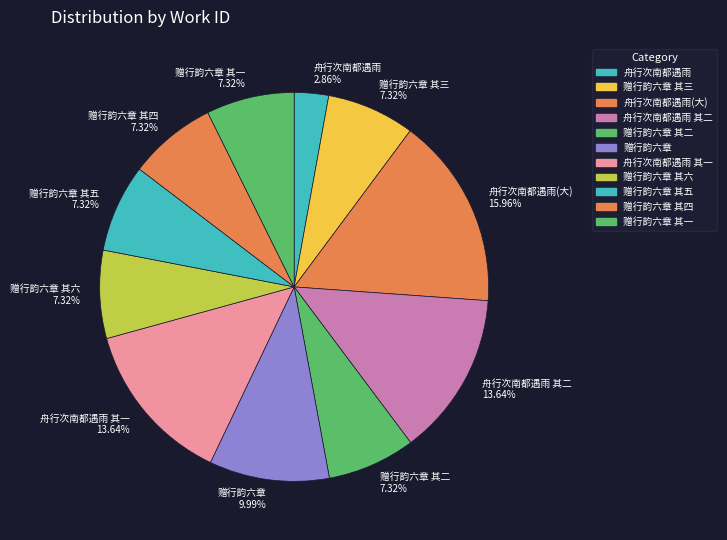

Do 舟行次南都遇雨 其一 13.64% and 赠行韵六章 其一 7.32% together represent more than half of the pie?

No